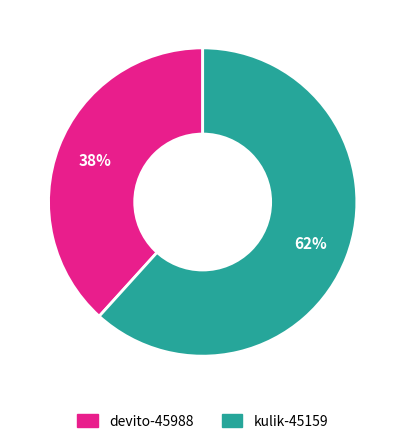

Is the sum of kulik-45159 and devito-45988 greater than half?

Yes